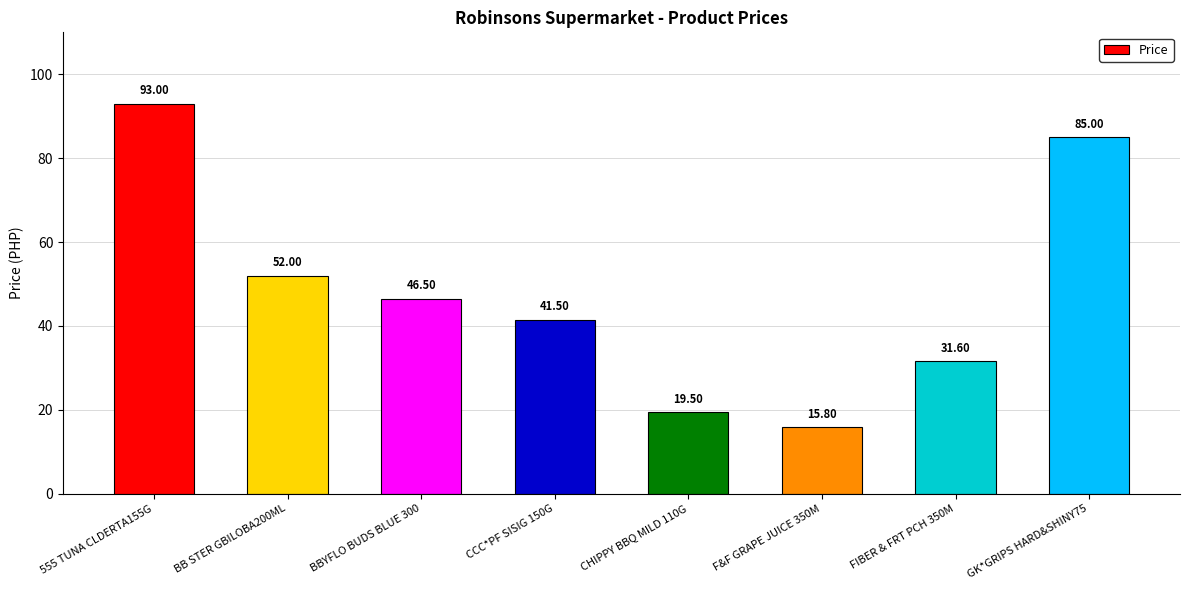

Is it true that the value at F&F GRAPE JUICE 350M is 15.8?

True